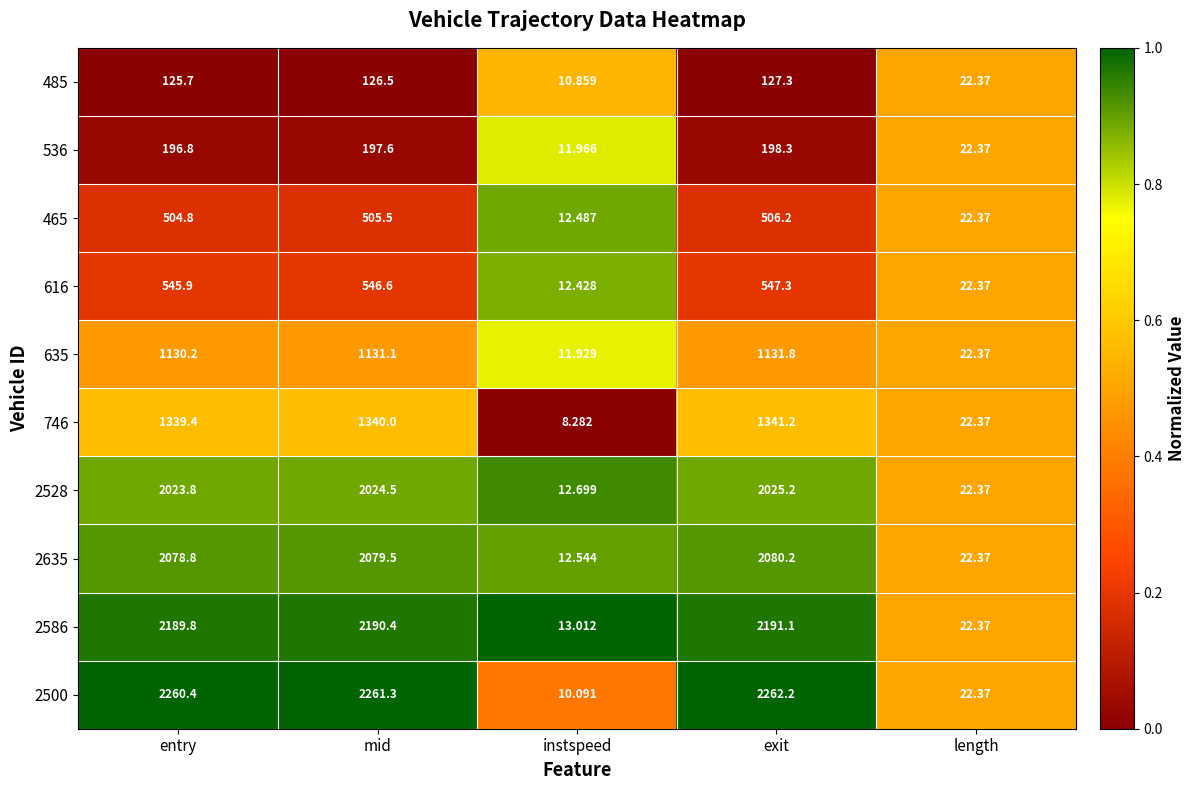

Which series has the largest total across all categories?

2500